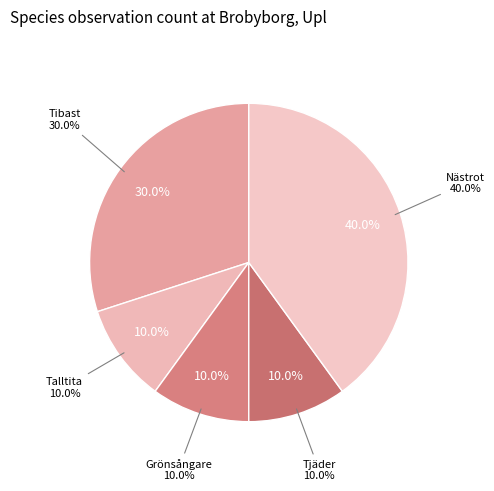

To the nearest percent, what portion does Nästrot represent?

40%